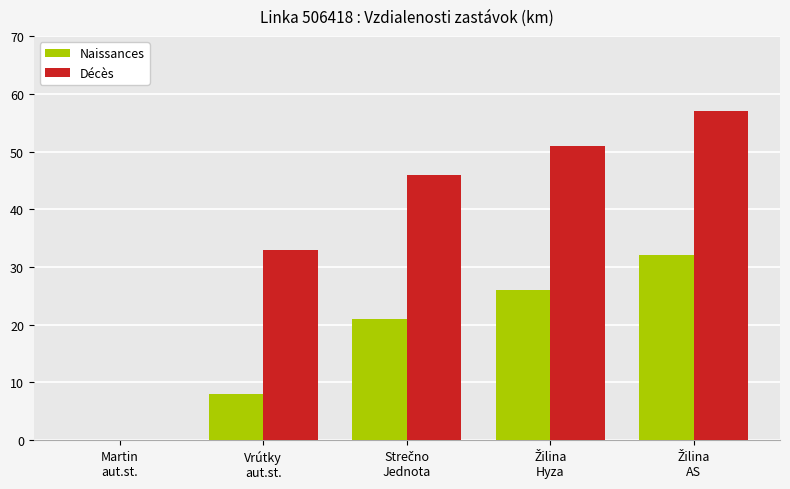

What is the greatest value displayed?

57